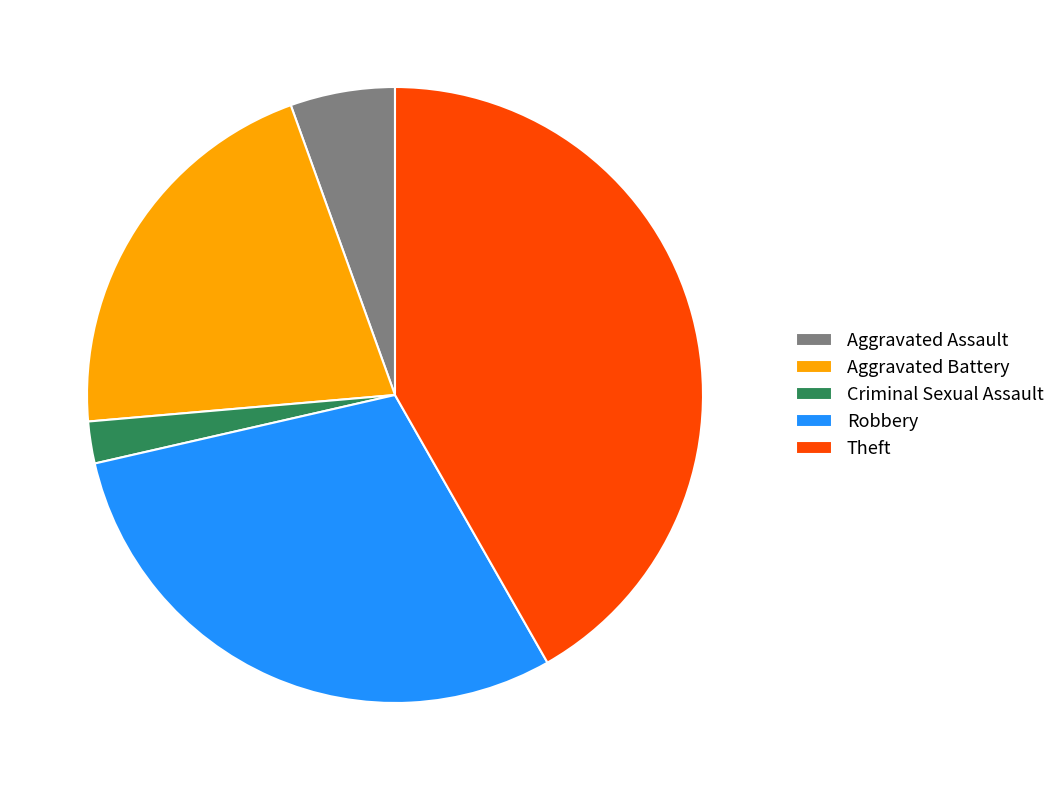

Does Criminal Sexual Assault represent more than half of the total?

No